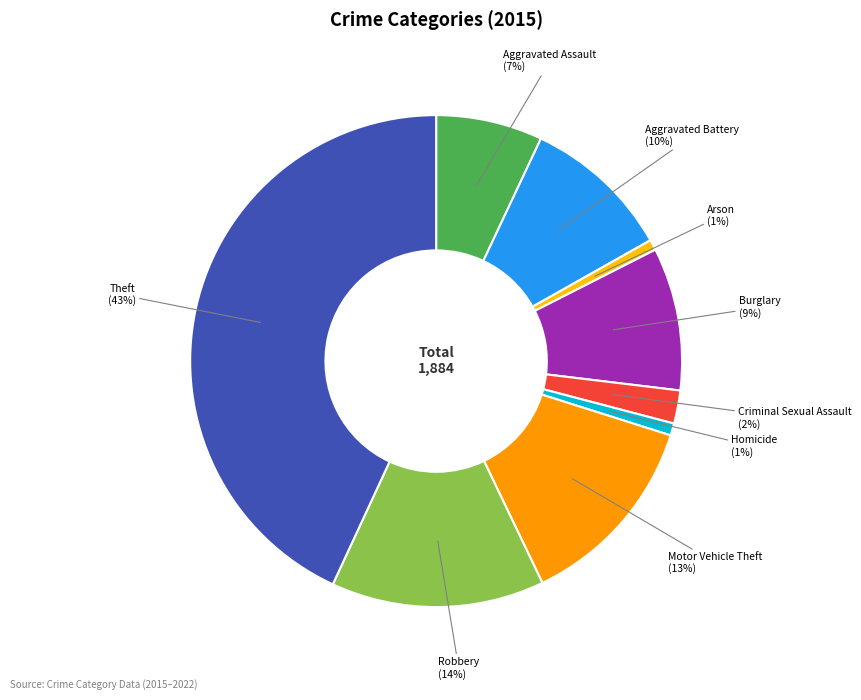

Which has a higher value, Robbery or Aggravated Battery?

Robbery